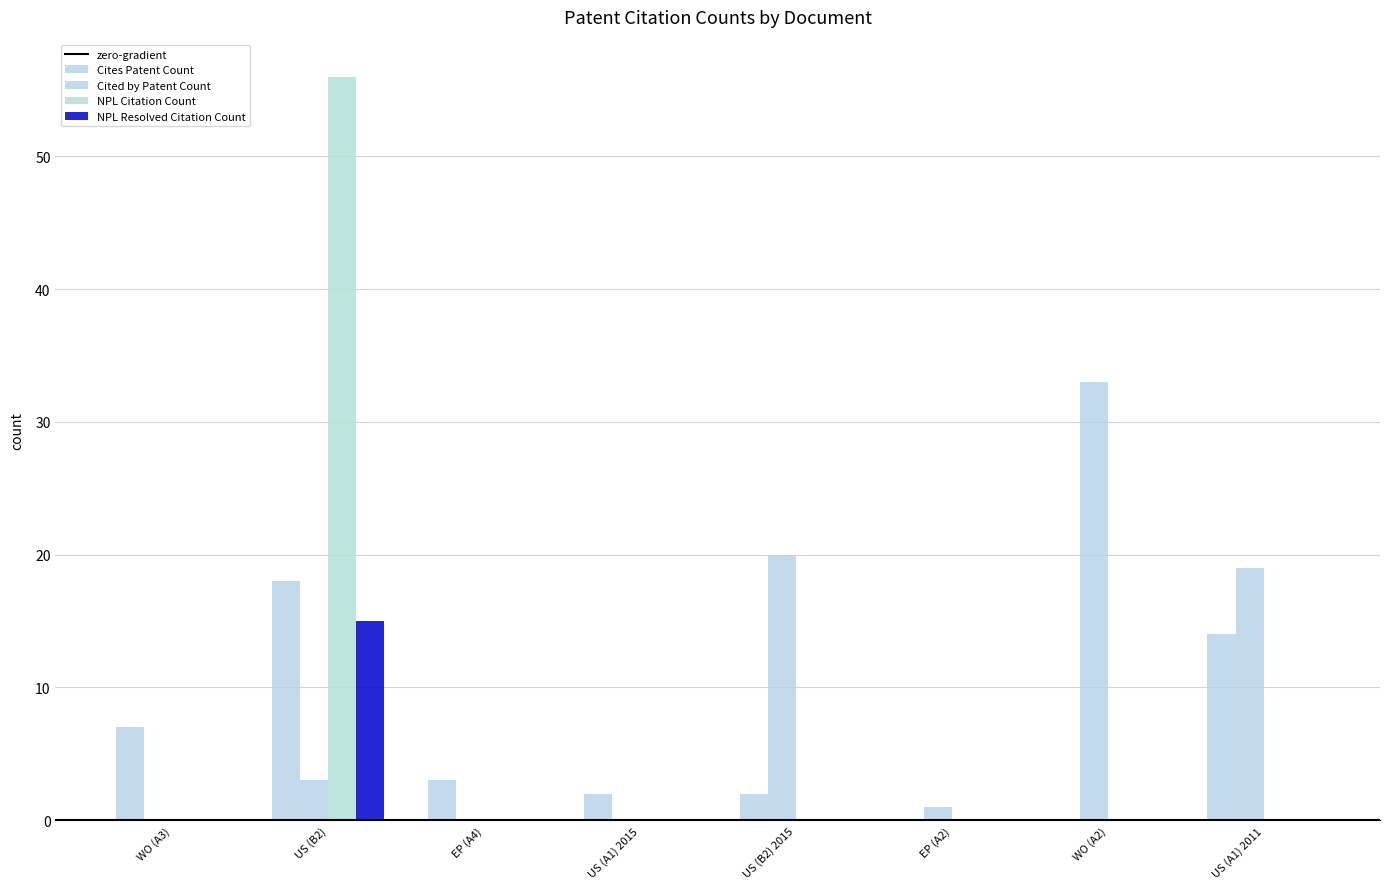

List the labels in order of NPL Citation Count value, smallest first.

WO (A3), EP (A4), US (A1) 2015, US (B2) 2015, EP (A2), WO (A2), US (A1) 2011, US (B2)